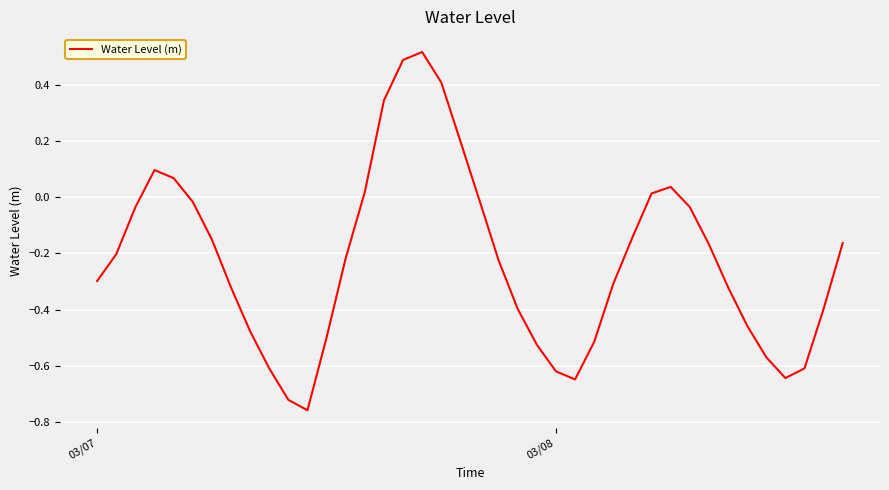

What is the difference between the maximum and minimum values?

1.3